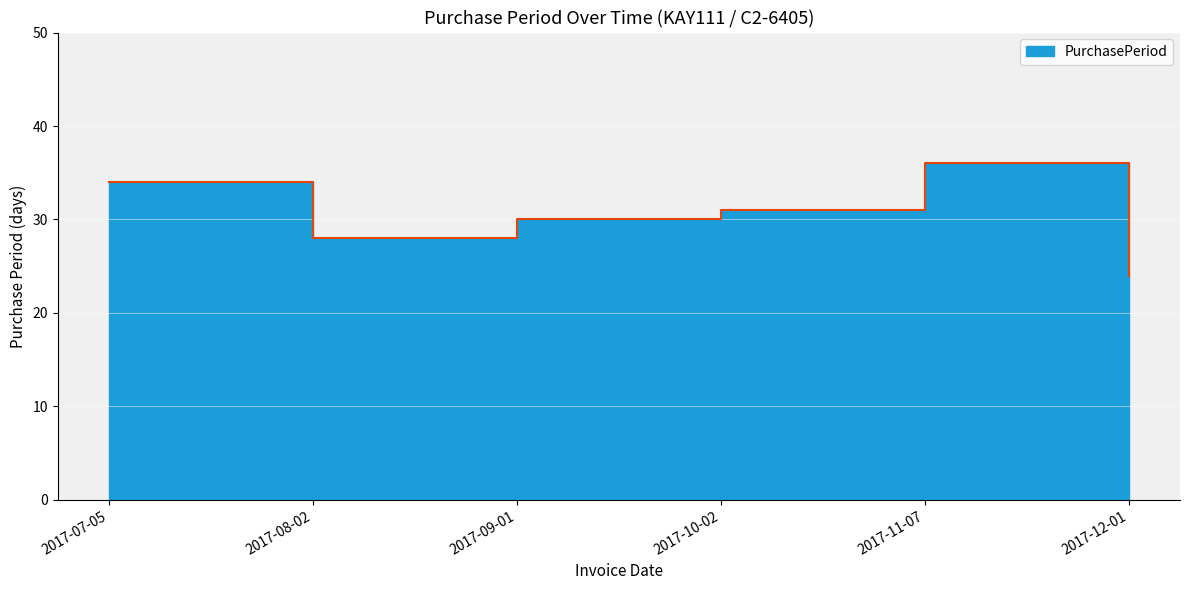

Rank the categories by value from highest to lowest.

2017-11-07, 2017-07-05, 2017-10-02, 2017-09-01, 2017-08-02, 2017-12-01